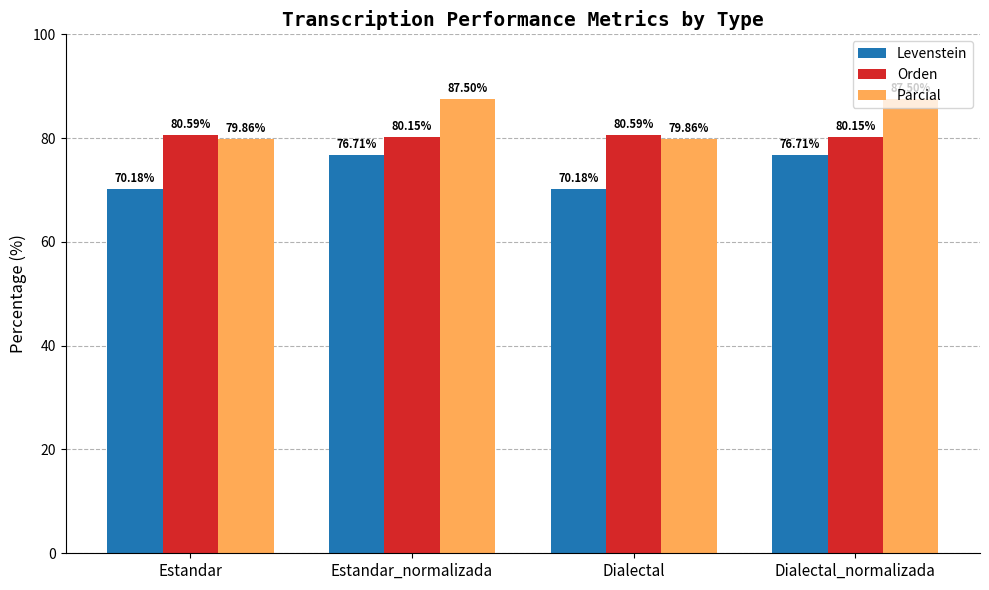

List the series in order of their overall mean, lowest first.

Levenstein, Orden, Parcial